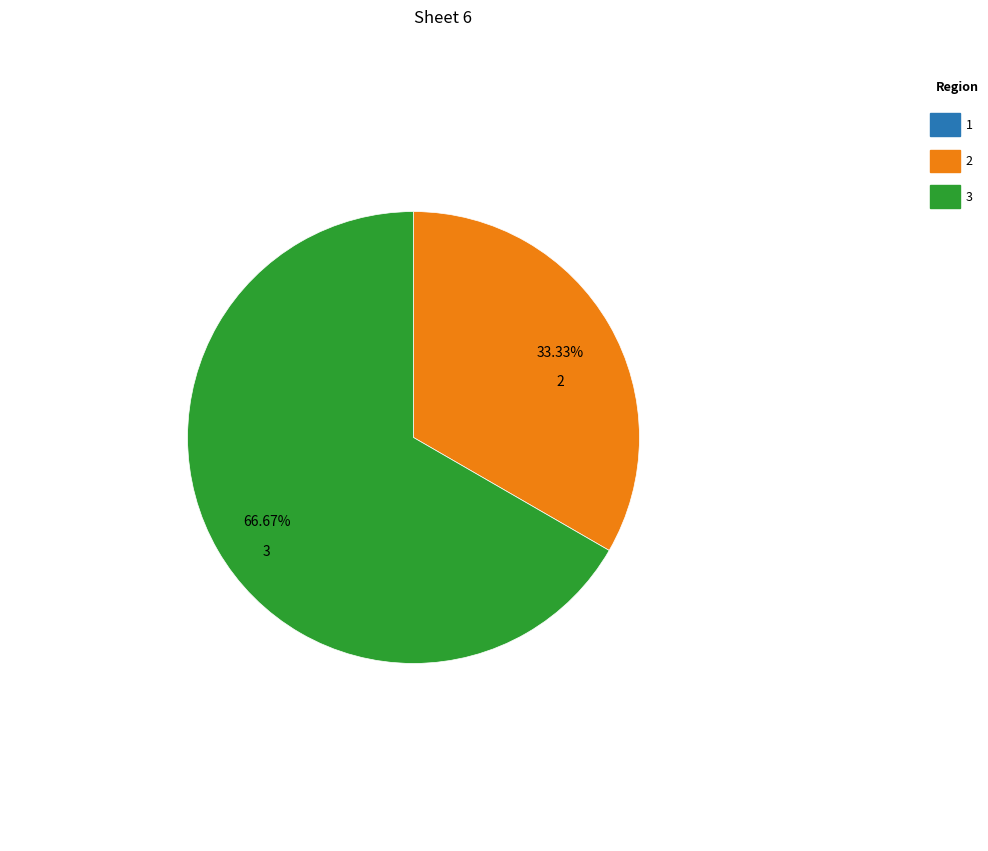

Is there a majority slice in this chart?

Yes